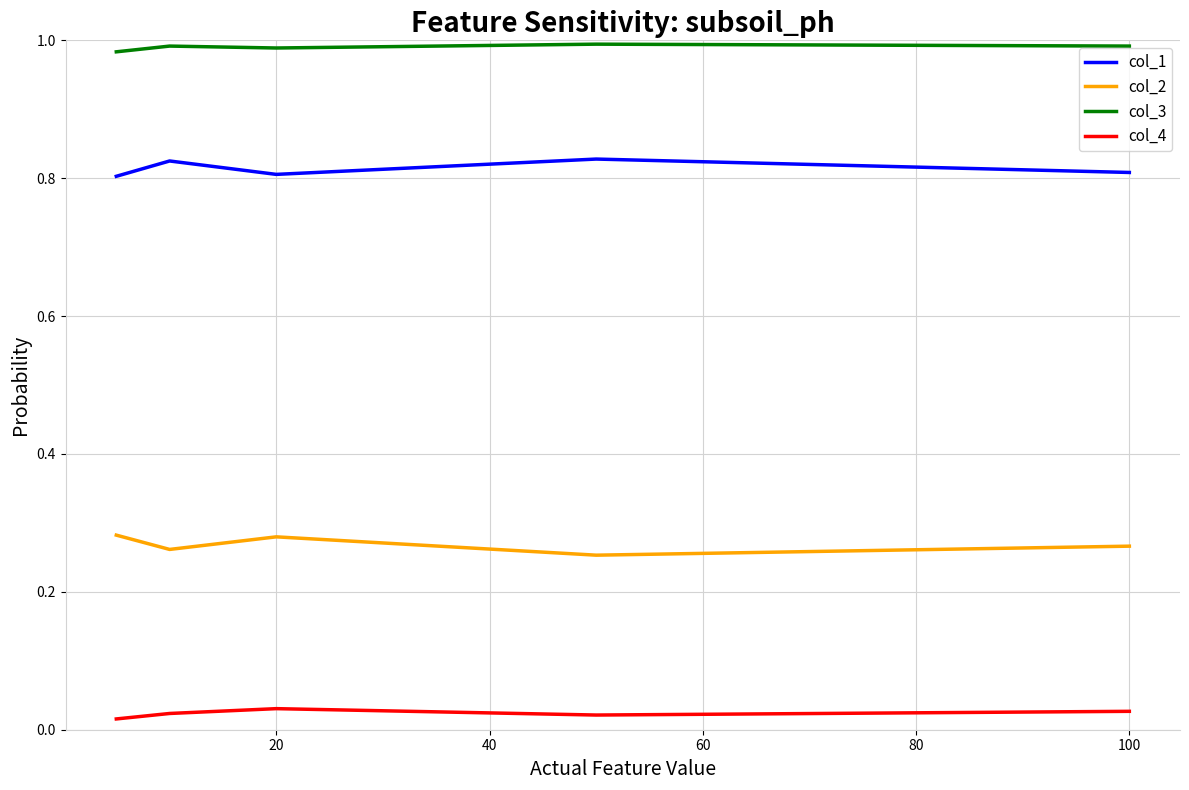

List the series in order of their peak value, highest first.

col_3, col_1, col_2, col_4